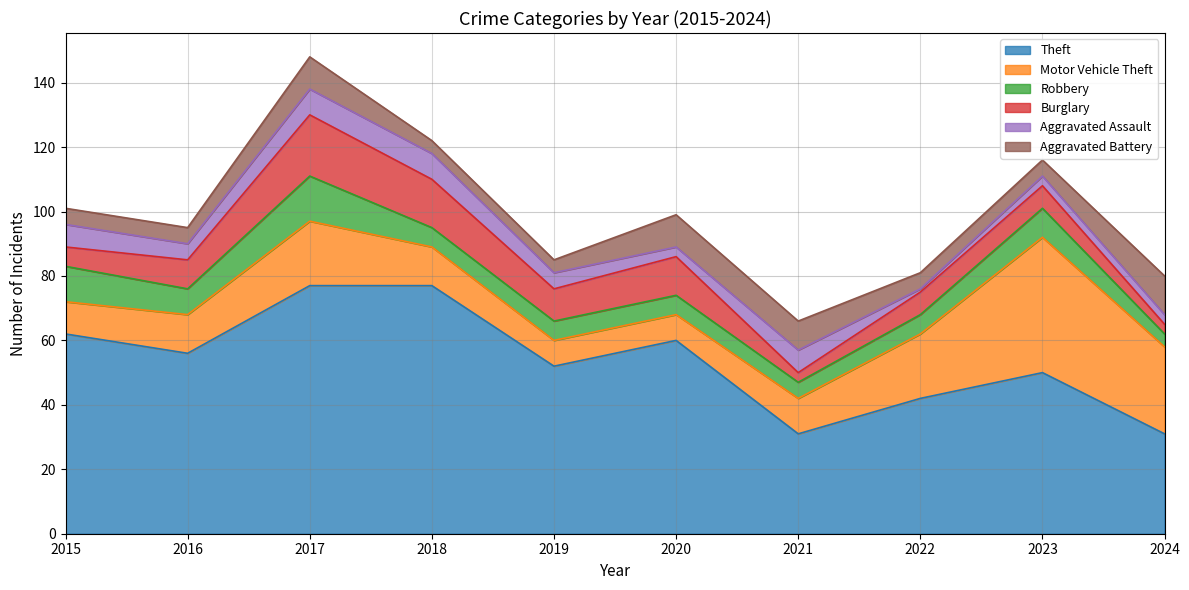

What is the approximate value of Theft at 2018?

77